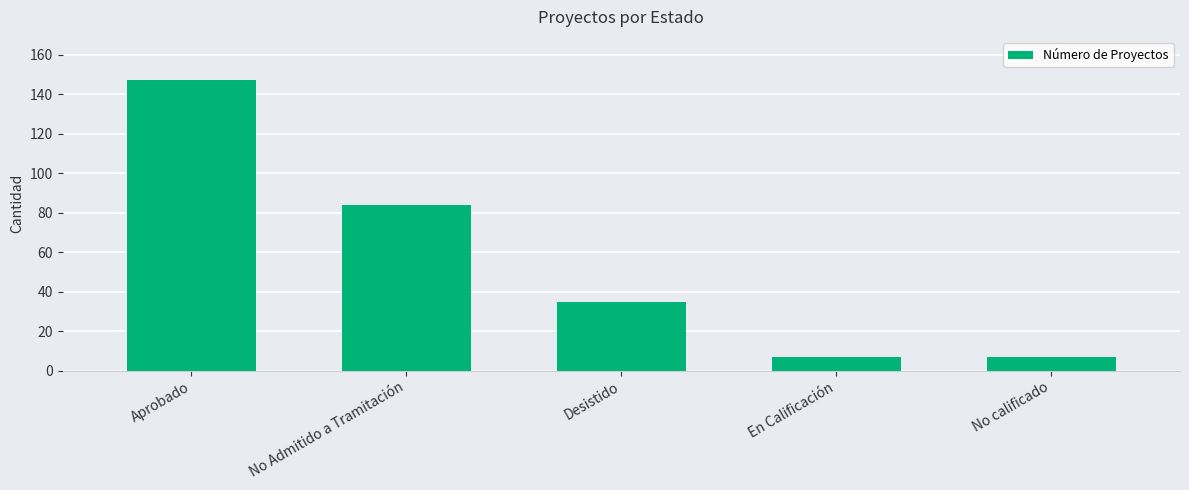

What is the label of the 1st bar from the left?

Aprobado